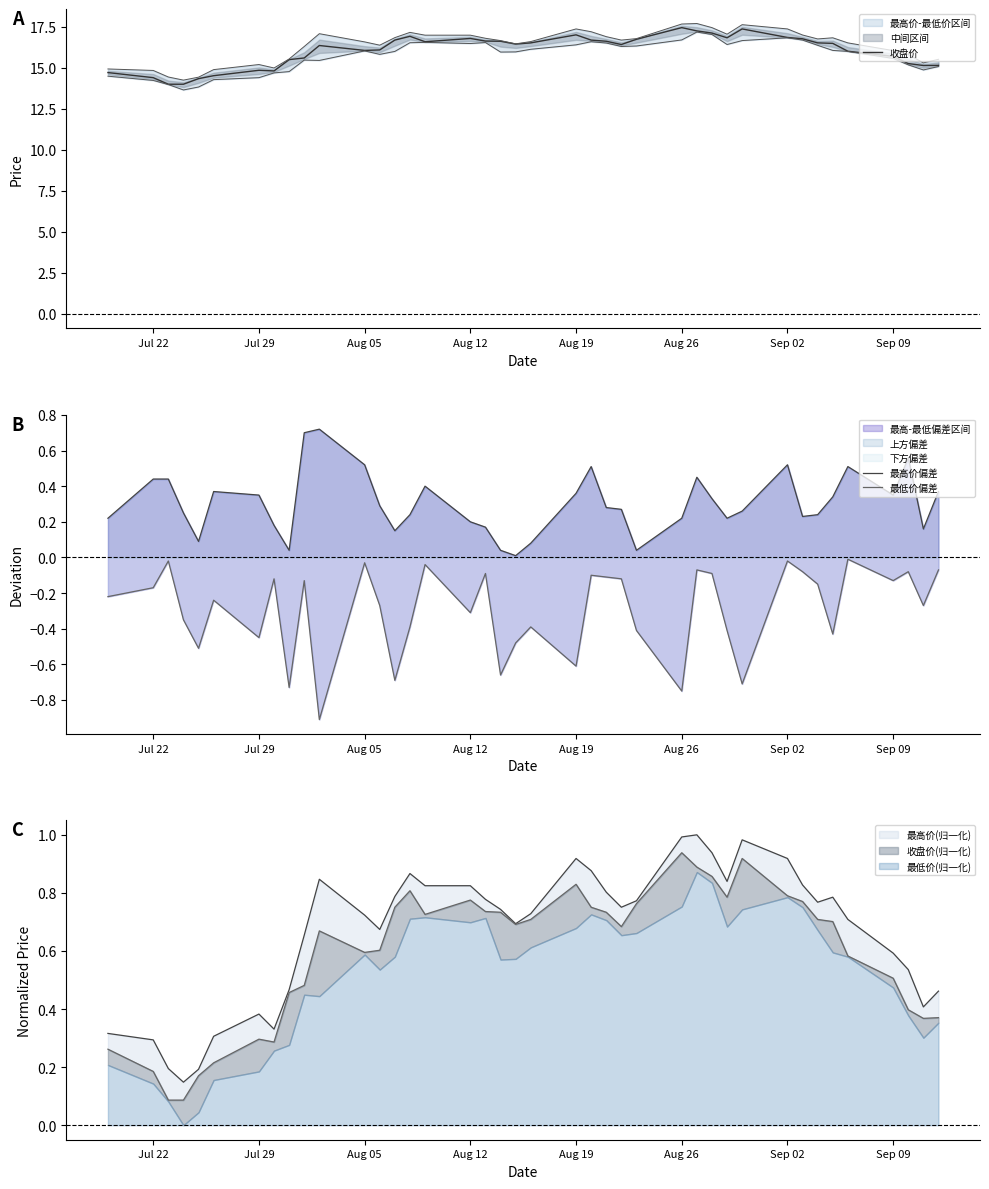

Does the chart display data point markers on the line(s)?

No